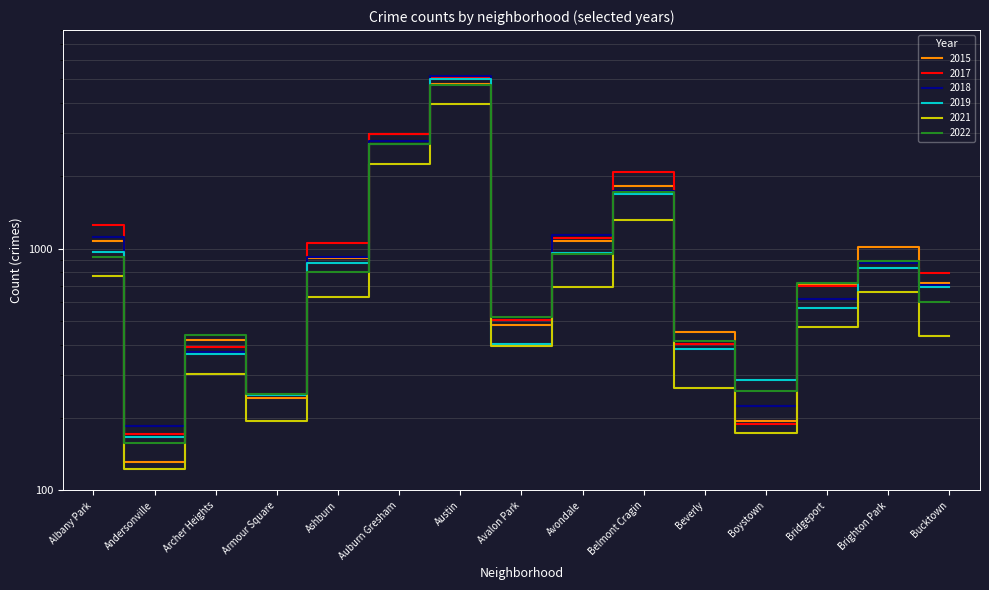

Is this an area chart (filled region under the line)?

No